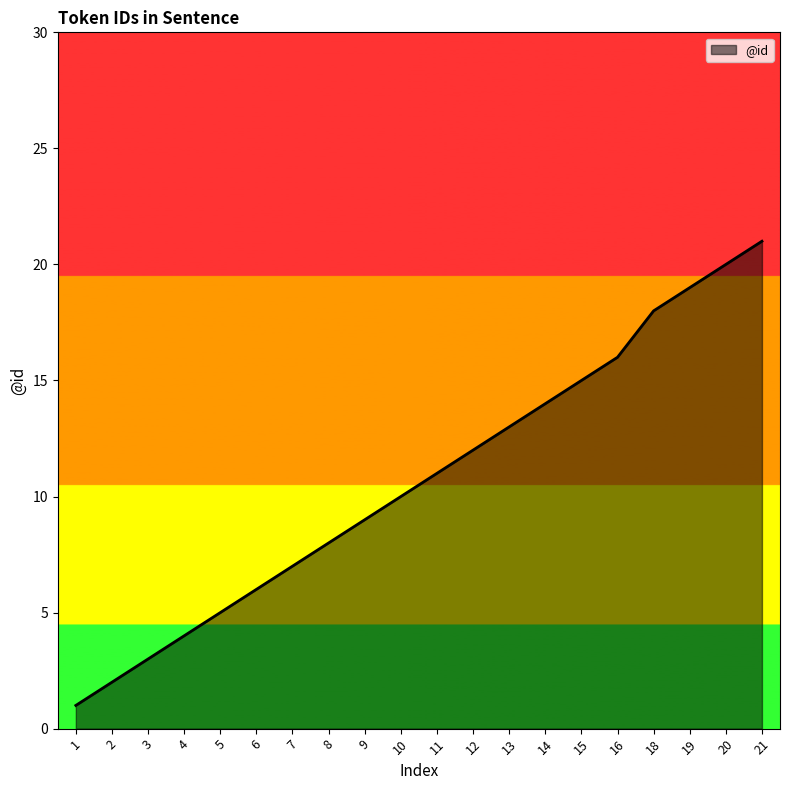

True or false: the data shows 25 at 15.

False